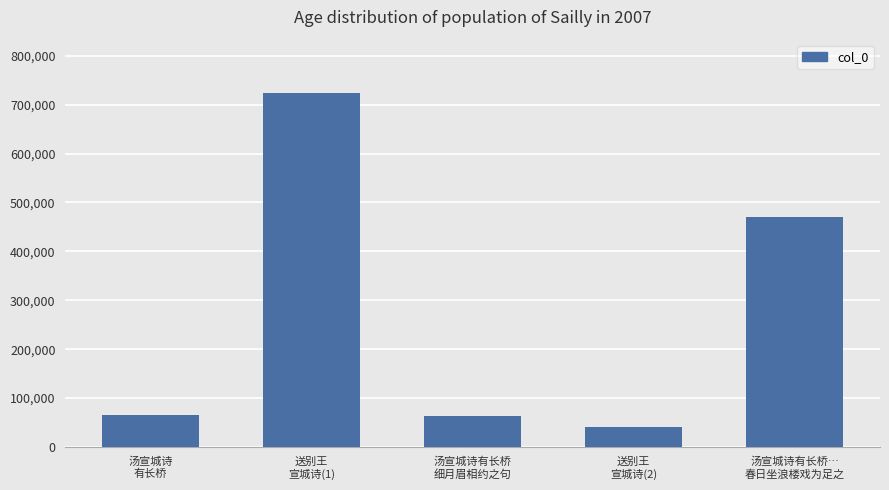

Are the bars horizontal?

No